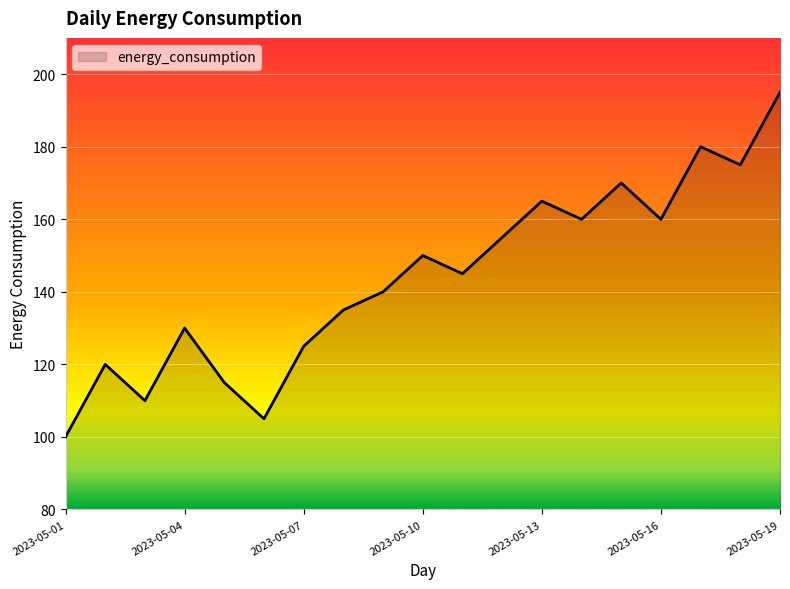

Reading right to left, transcribe all the data shown in this chart.

195	175	180	160	170	160	165	155	145	150	140	135	125	105	115	130	110	120	100